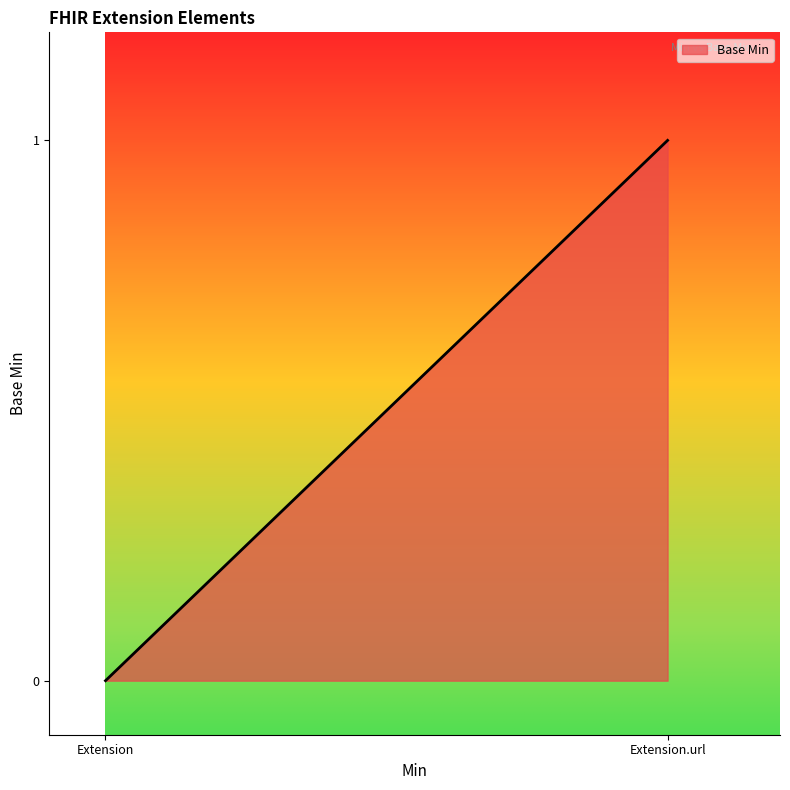

What is the greatest value displayed?

1